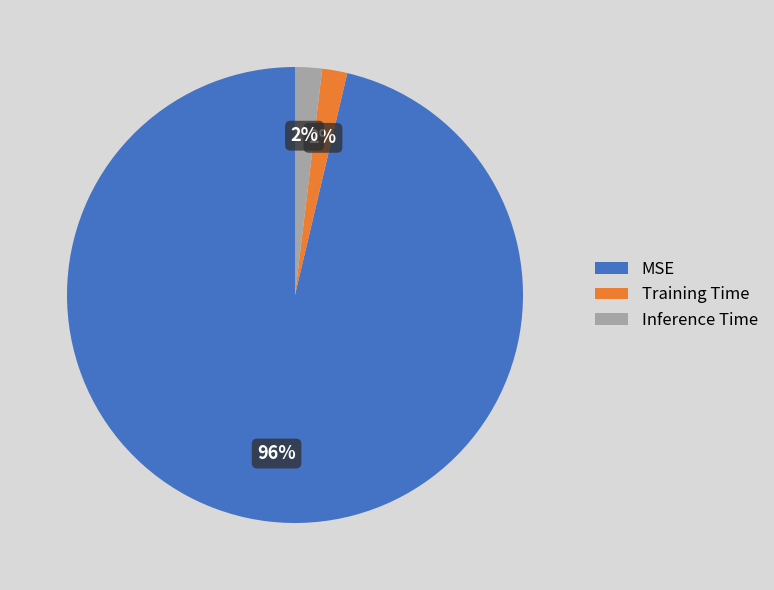

Combined, do Inference Time and MSE account for over 50%?

Yes